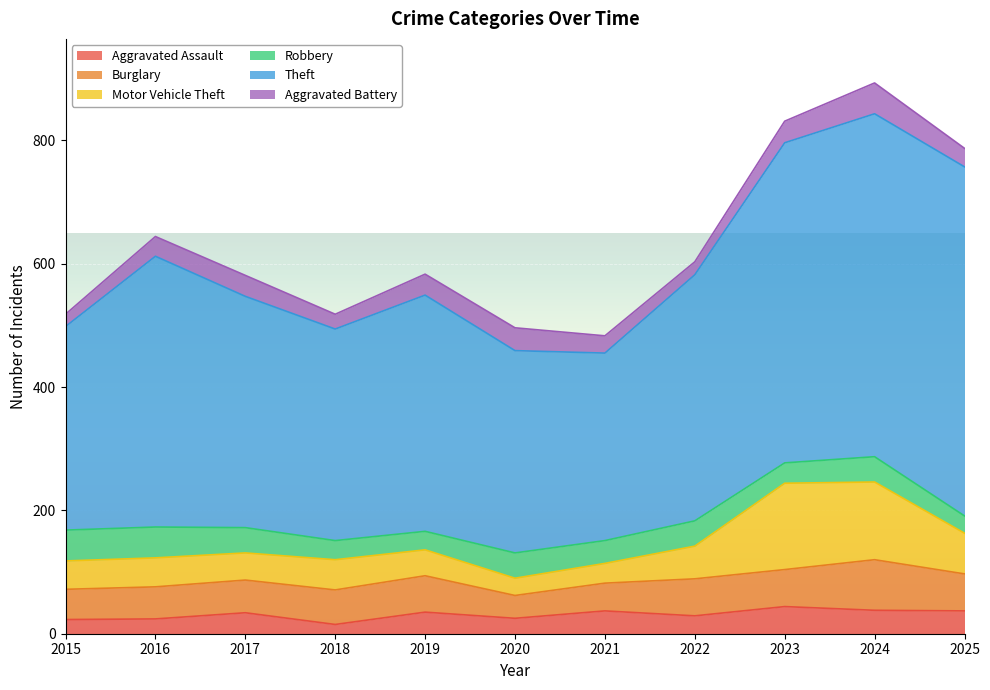

How many lines are shown in the chart?

6